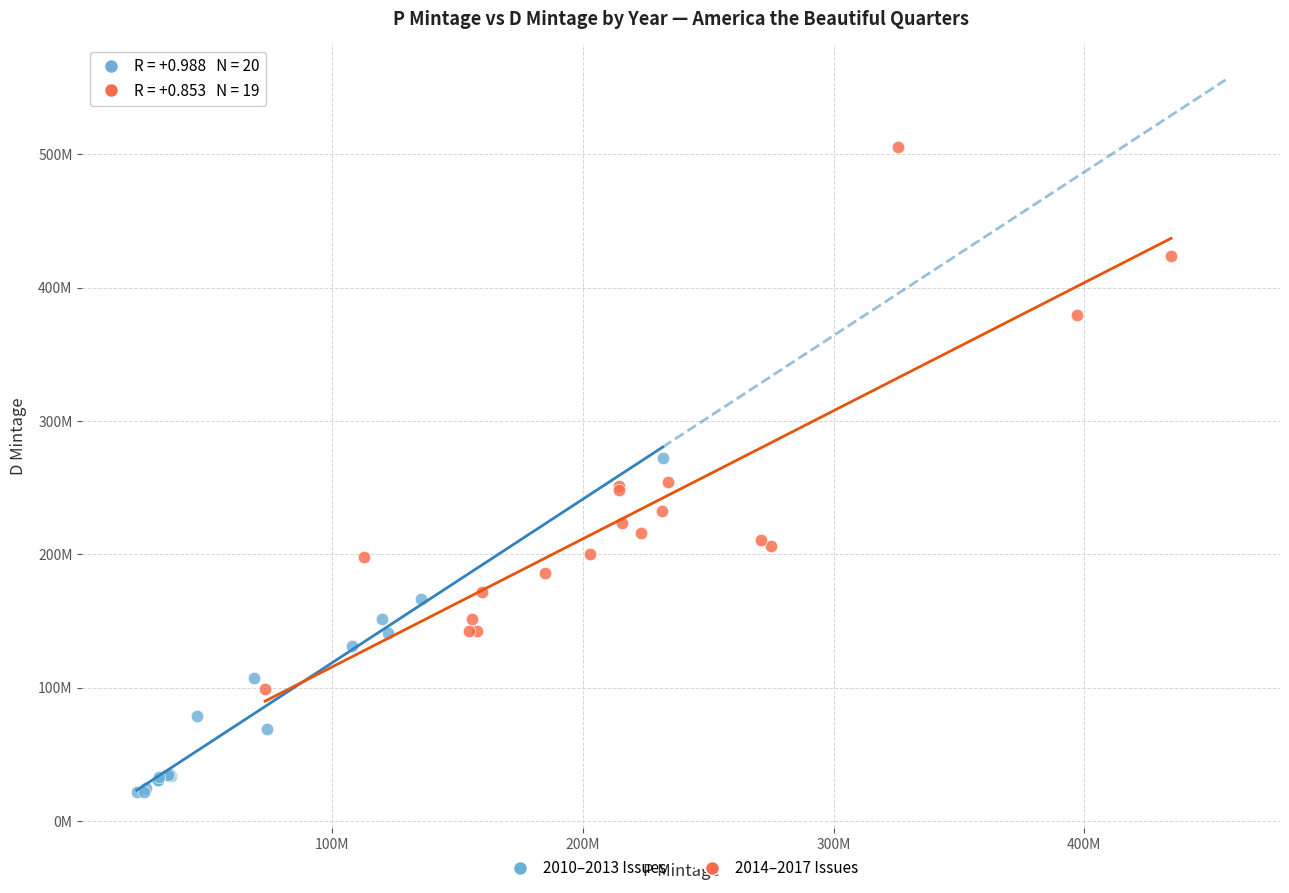

Which series has the largest Y range (max minus min)?

2014–2017 Issues